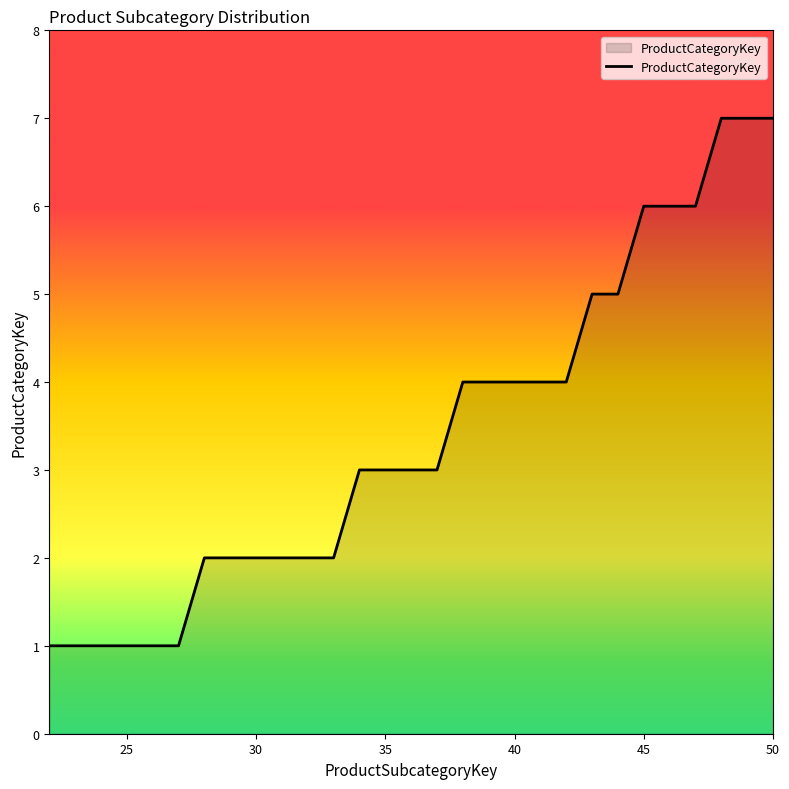

Does the chart display data point markers on the line(s)?

No